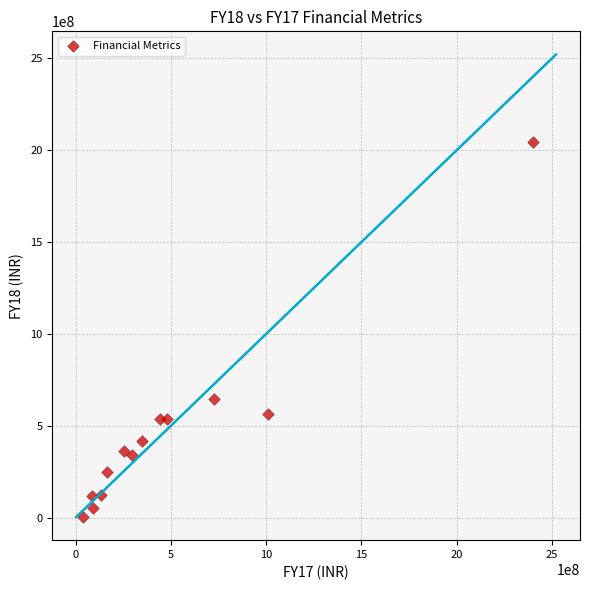

What Y value in the scatter plot is closest to 1023980000?

646550000